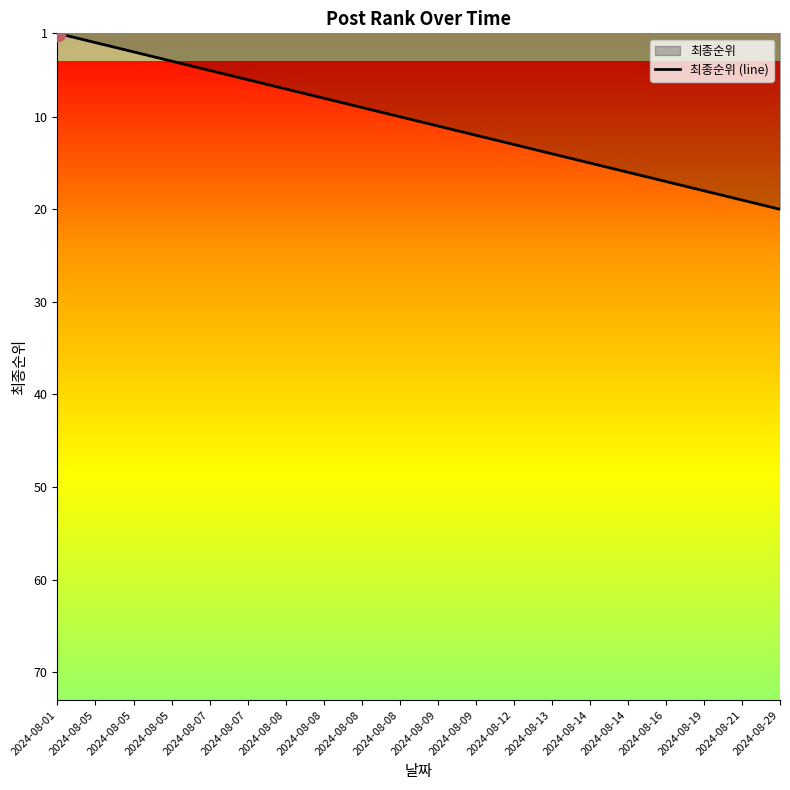

Approximately how many times larger is the value at 2024-08-14 compared to 2024-08-16?

0.9